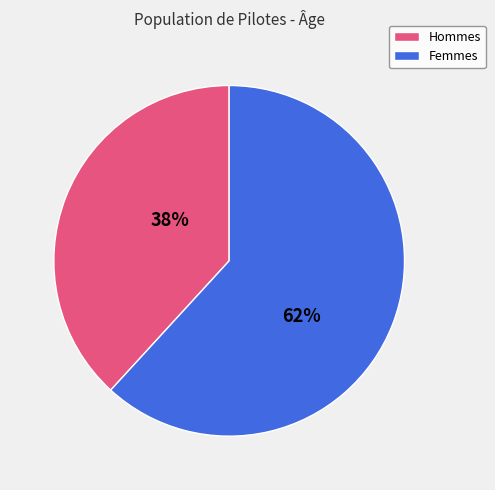

To the nearest percent, what percentage of the pie is Femmes?

62%